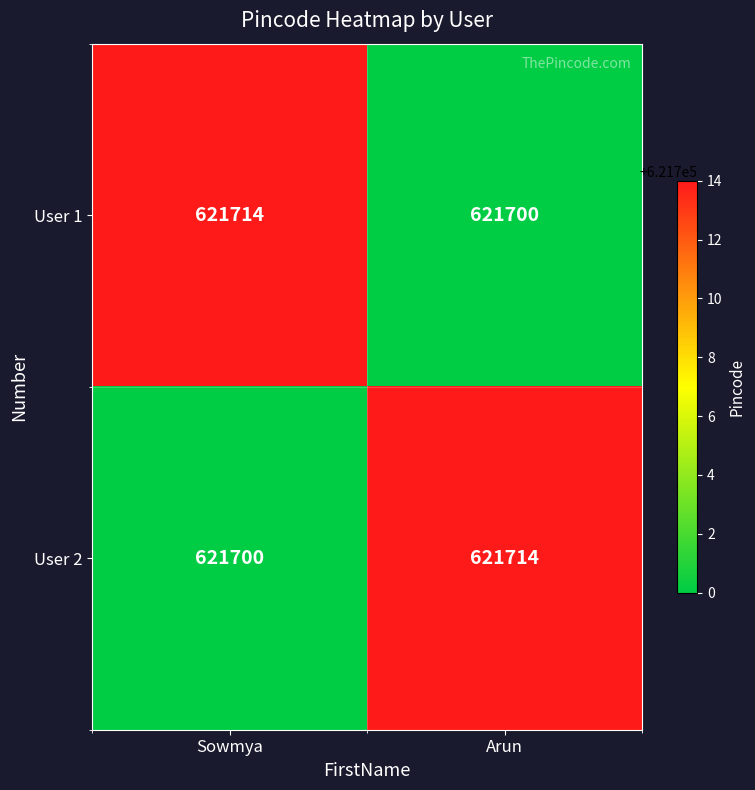

What is the difference between the highest and lowest values at Arun?

14